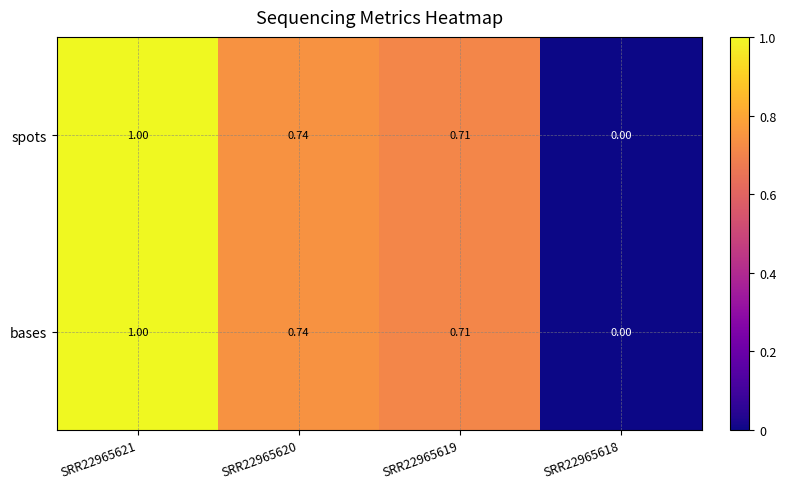

Which series has the largest range (max minus min)?

spots